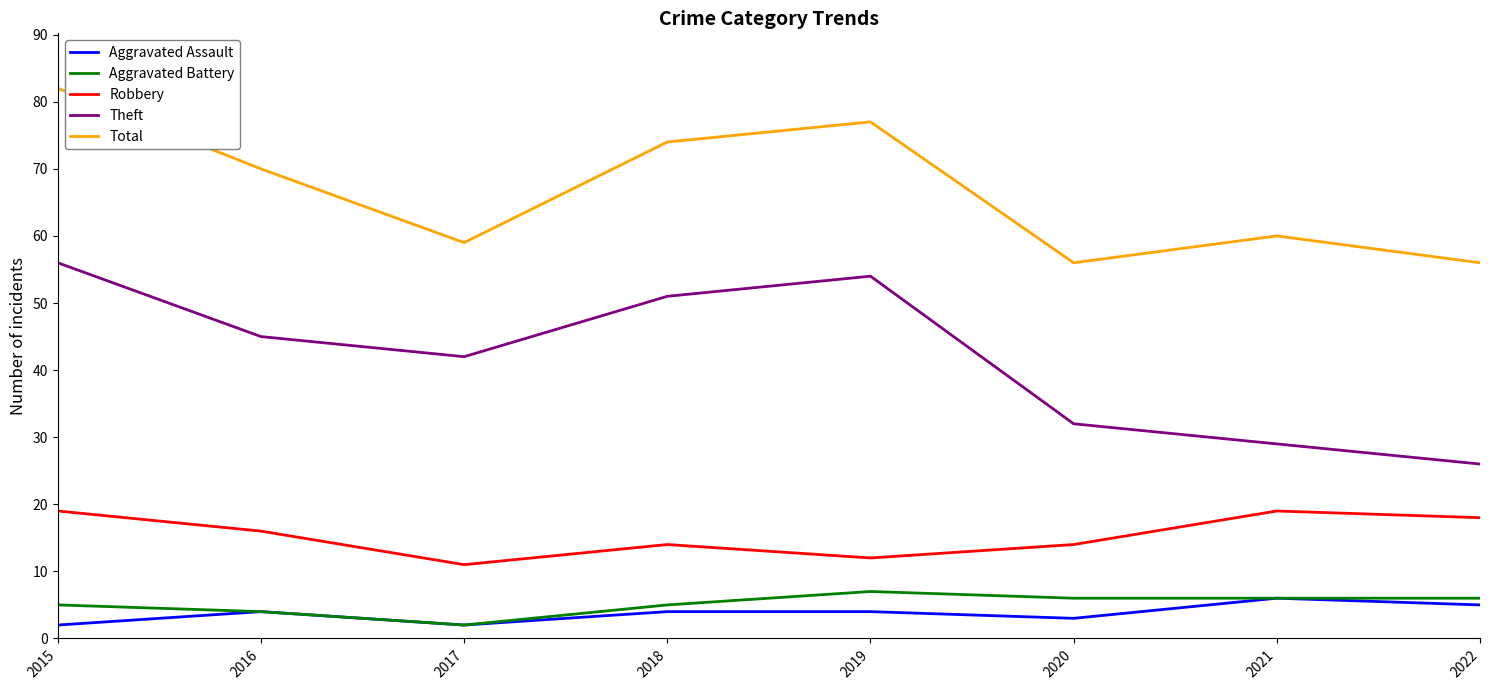

Which series has the widest spread of values?

Theft